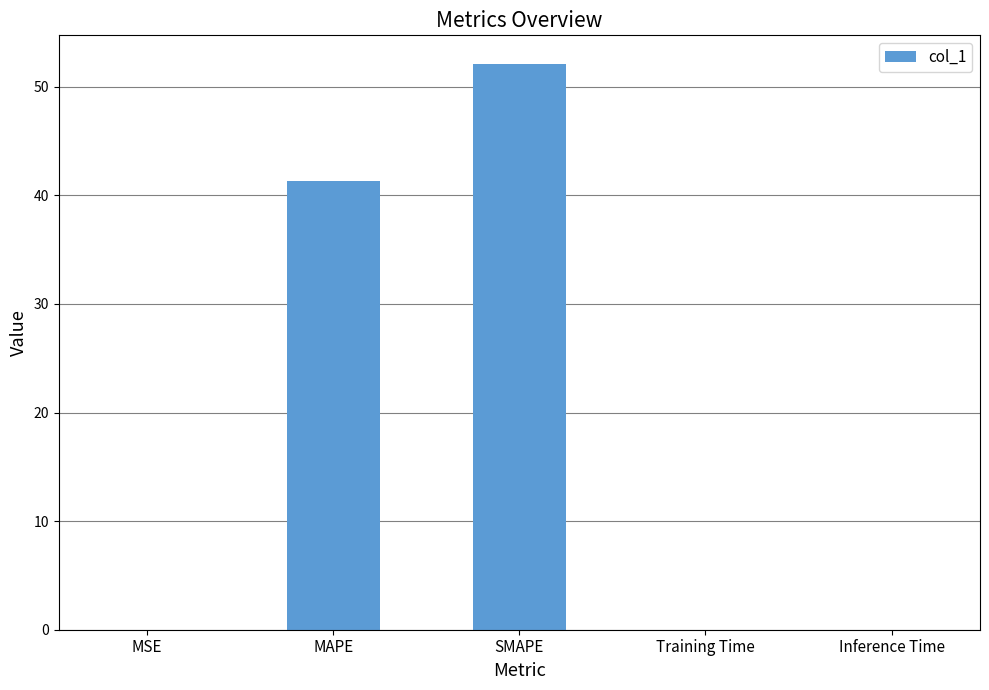

How many series are shown in this chart?

1